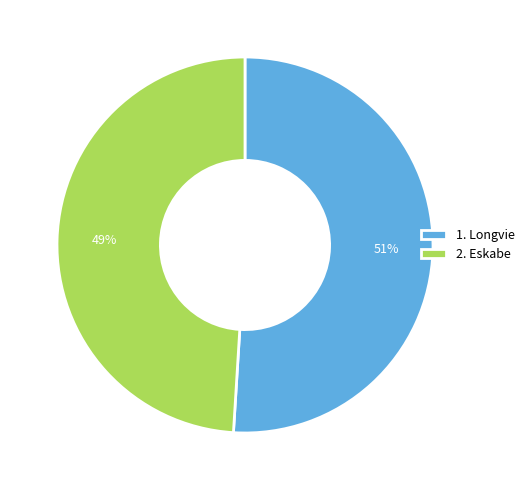

To the nearest percent, what is the difference between the 1. Longvie and 2. Eskabe slice percentages?

2%